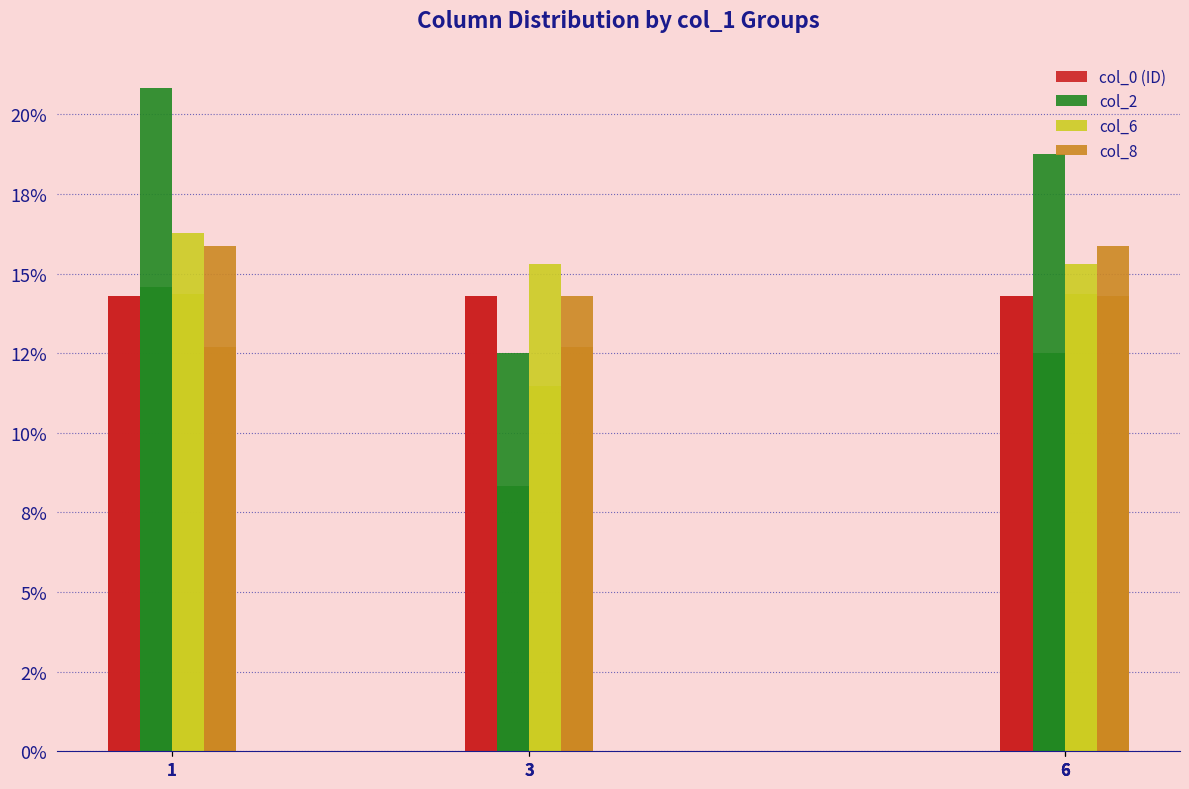

Where is col_8 nearest to the value 14?

3